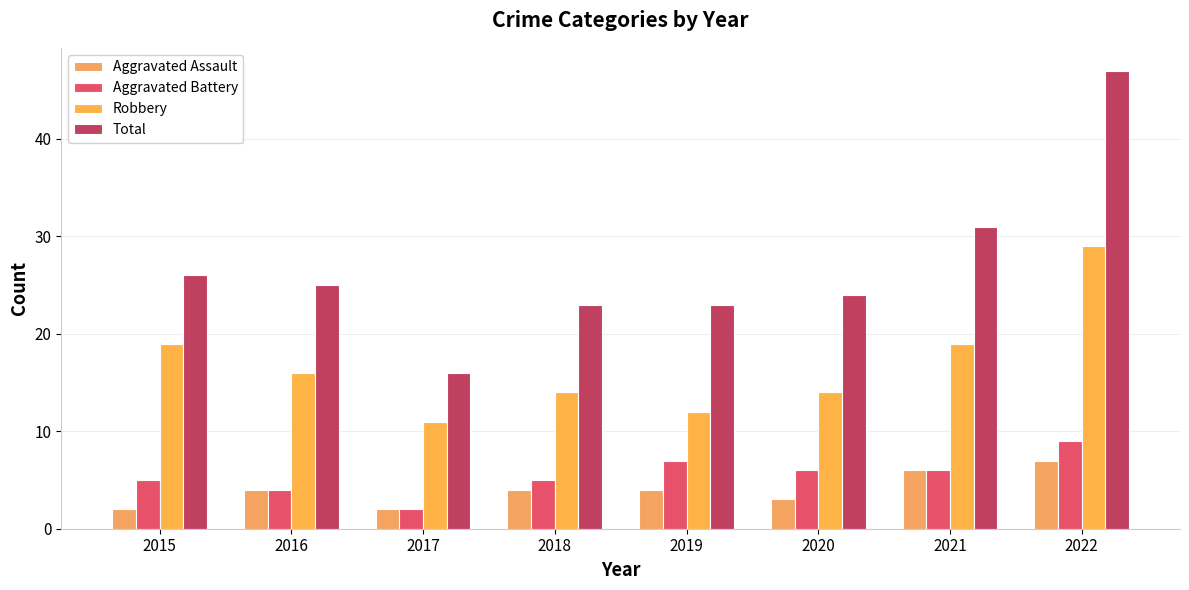

What is the average value of the Aggravated Assault series?

4